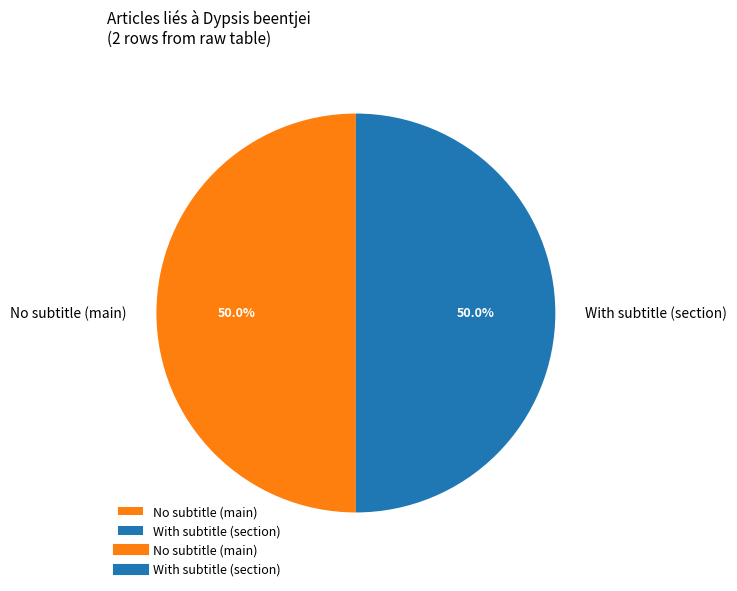

To the nearest percent, what is the average slice percentage?

50%